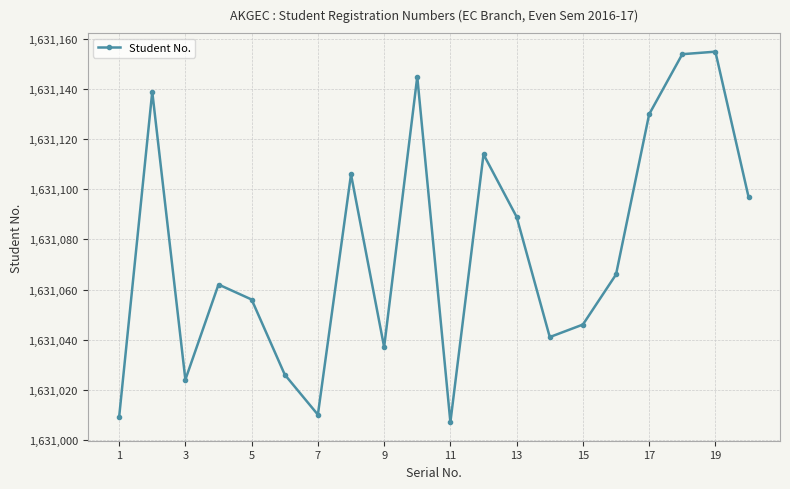

What is the average value?

1631076